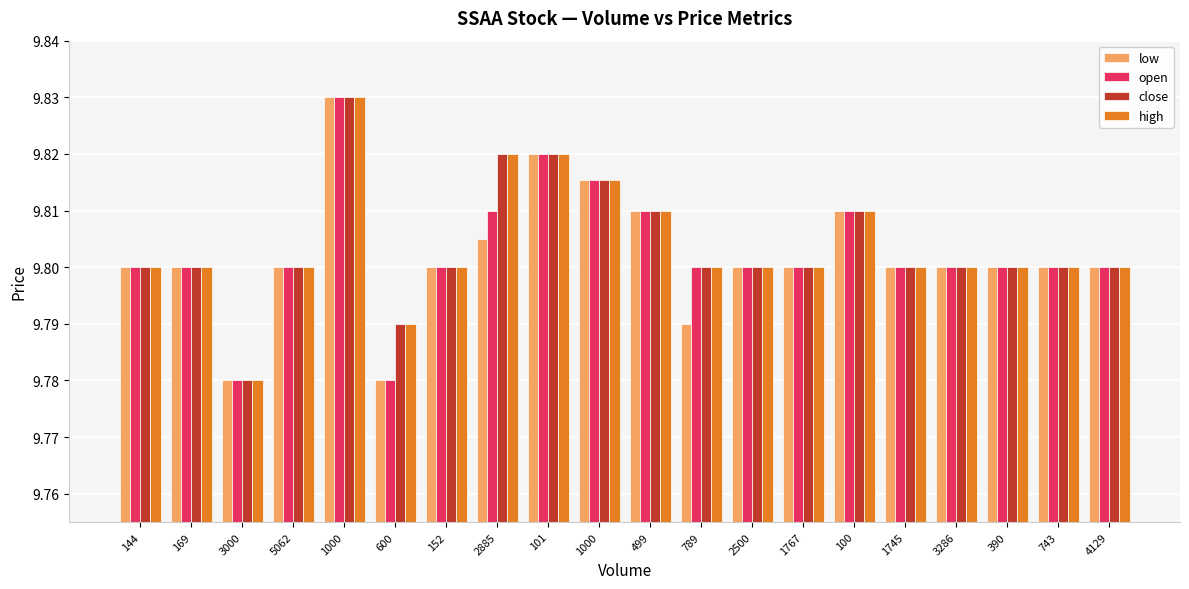

Is the value of open at 2885 greater than the value of low at 1767?

Yes